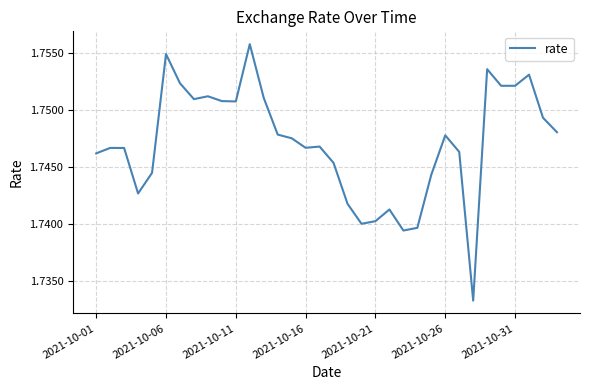

Reading right to left, extract all data points from this chart.

1.7	1.7	1.8	1.8	1.8	1.8	1.7	1.7	1.7	1.7	1.7	1.7	1.7	1.7	1.7	1.7	1.7	1.7	1.7	1.7	1.7	1.8	1.8	1.8	1.8	1.8	1.8	1.8	1.8	1.7	1.7	1.7	1.7	1.7